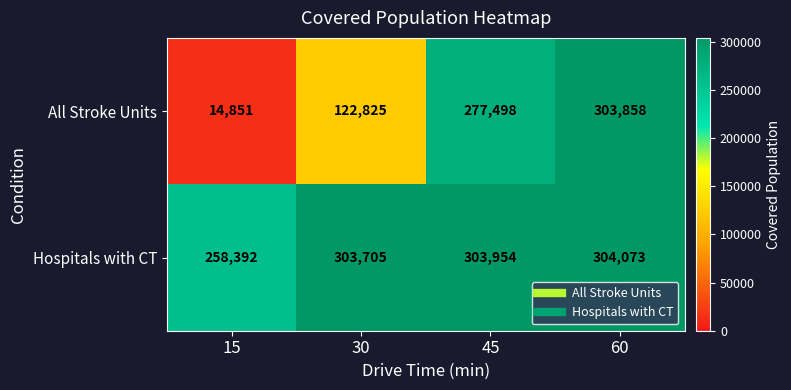

Which series has the largest total across all categories?

Hospitals with CT